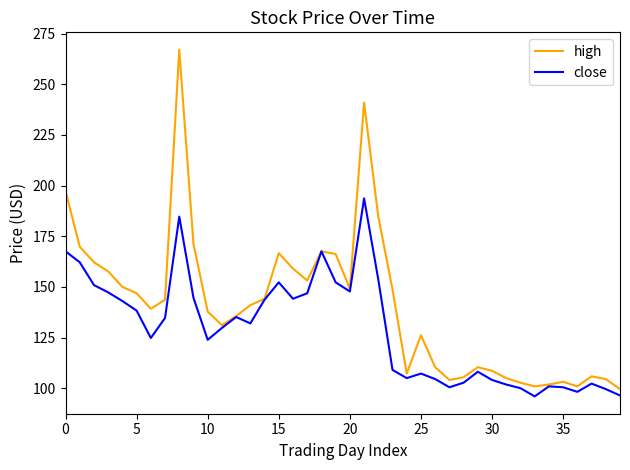

What is the highest value of the high series?

267.1